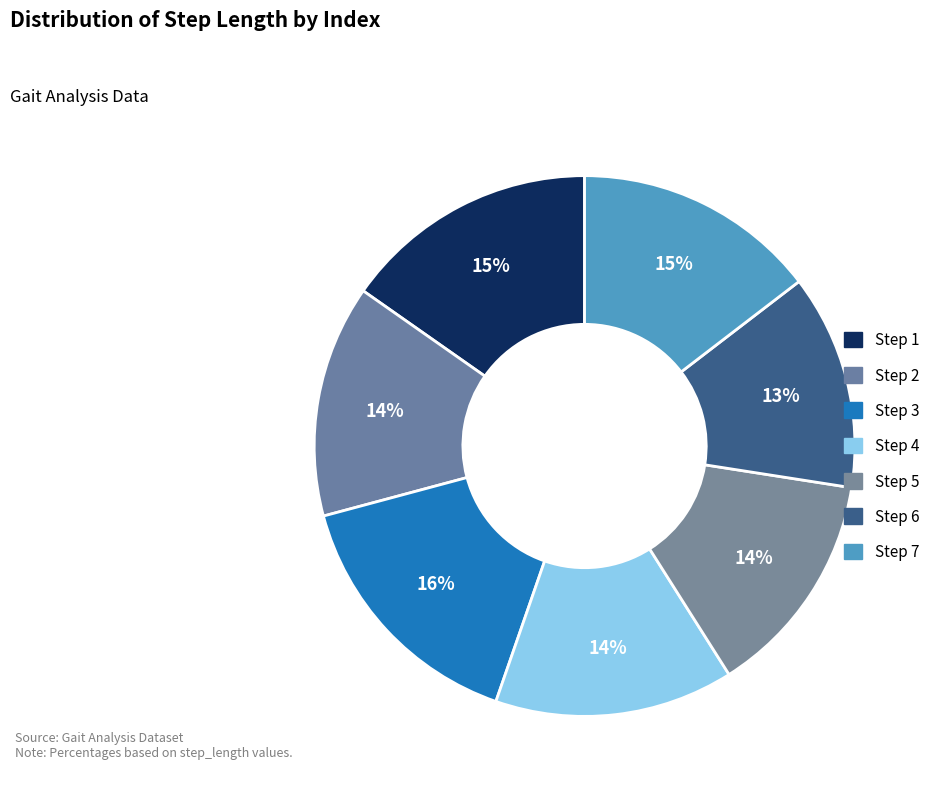

How many slices are in this pie chart?

7